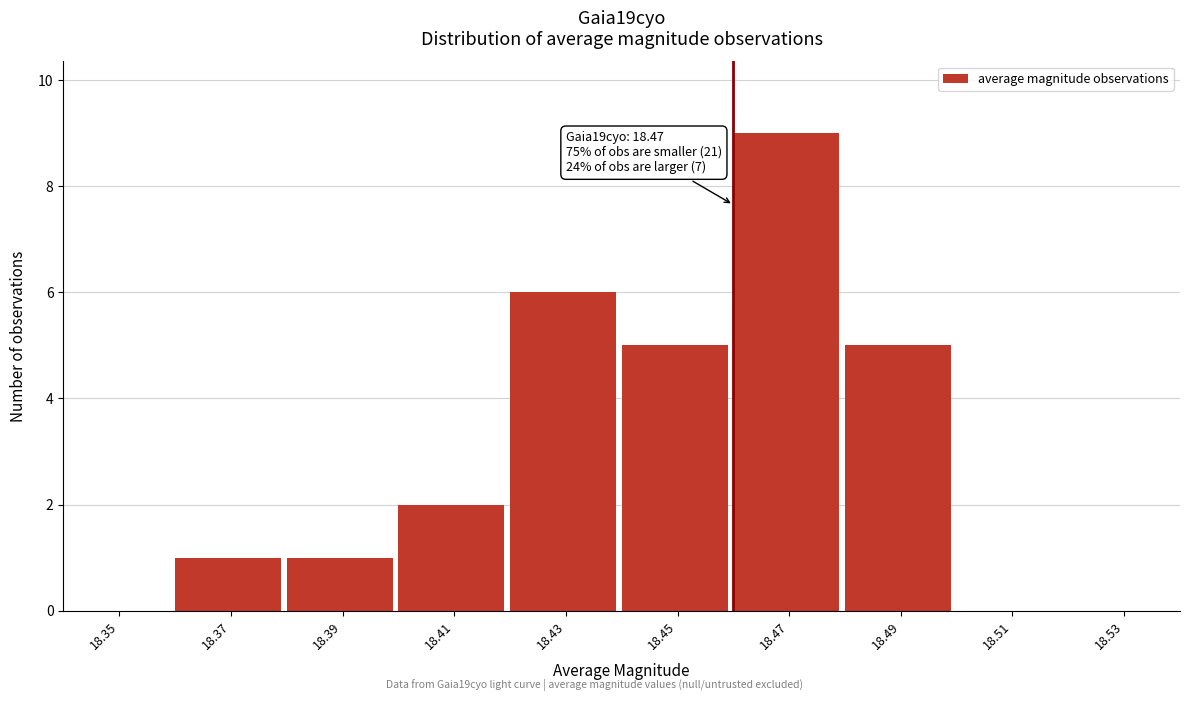

Reading left to right, transcribe all the data shown in this chart.

18.35=0	18.37=1	18.39=1	18.41=2	18.43=6	18.45=5	18.47=9	18.49=5	18.51=0	18.53=0